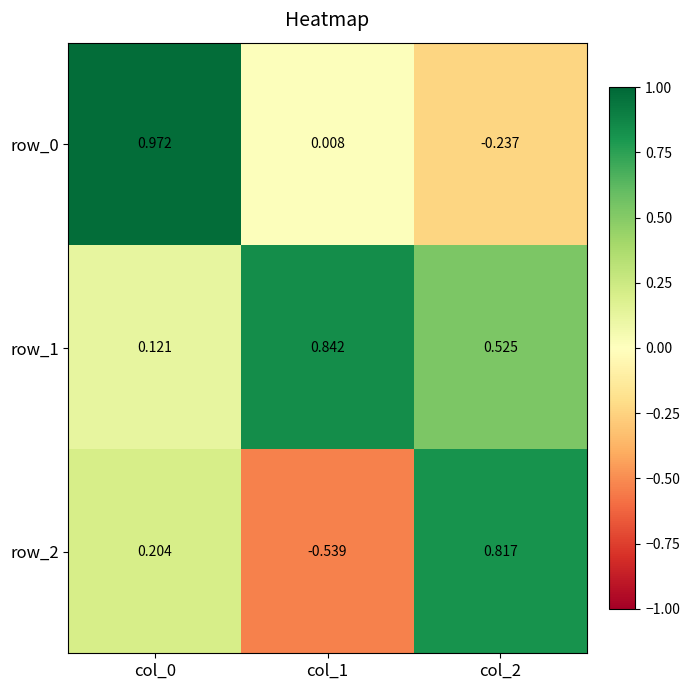

What is the difference between the highest and lowest values at col_2?

1.1